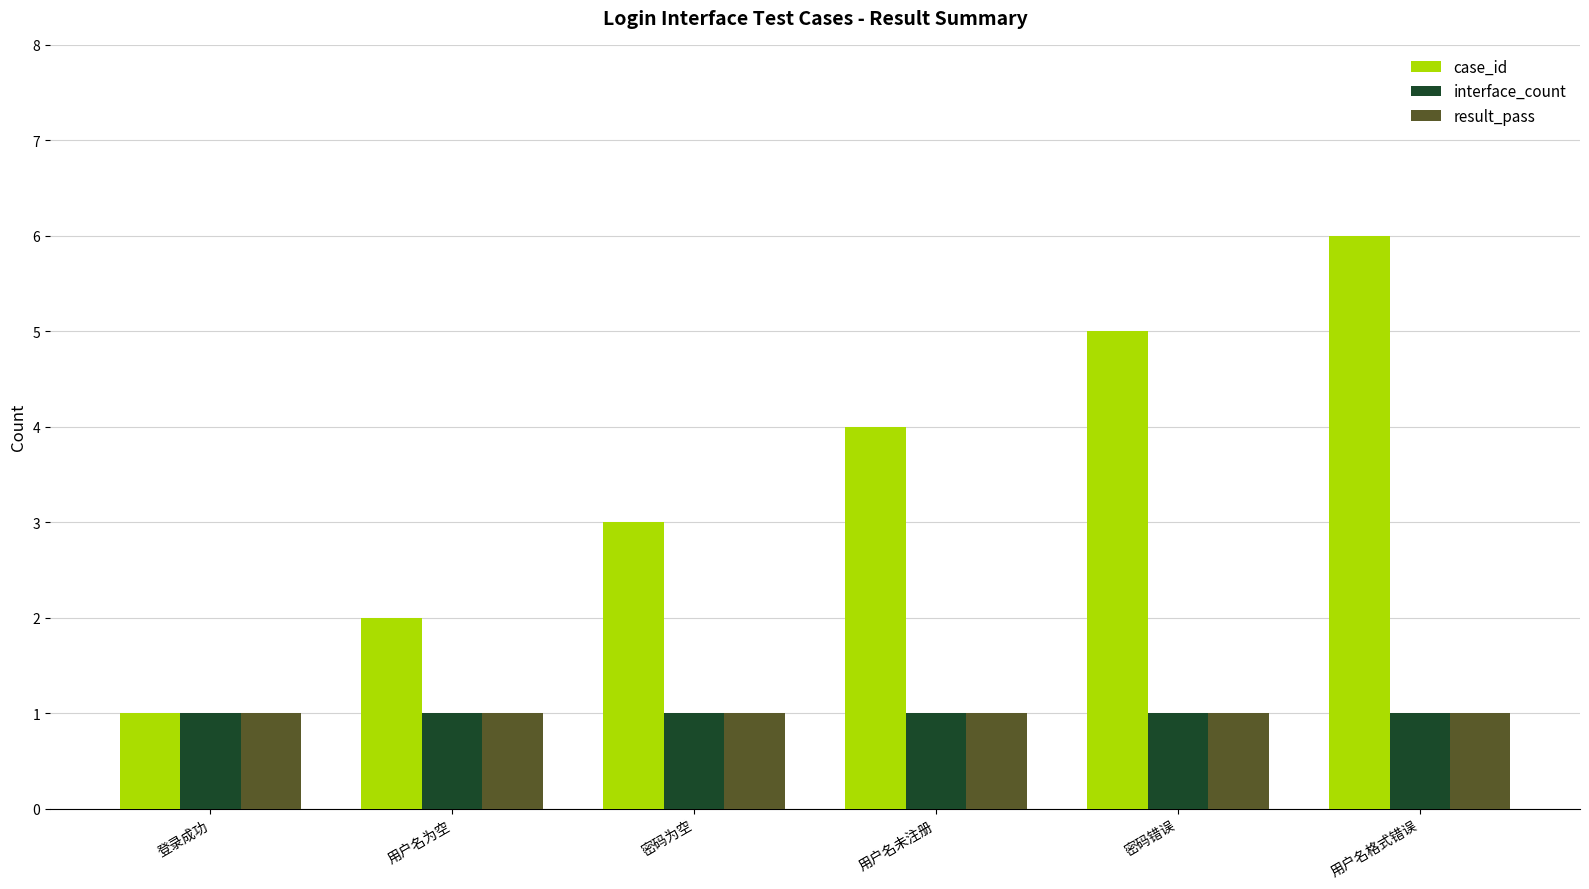

At which category is the sum across all series the highest?

用户名格式错误